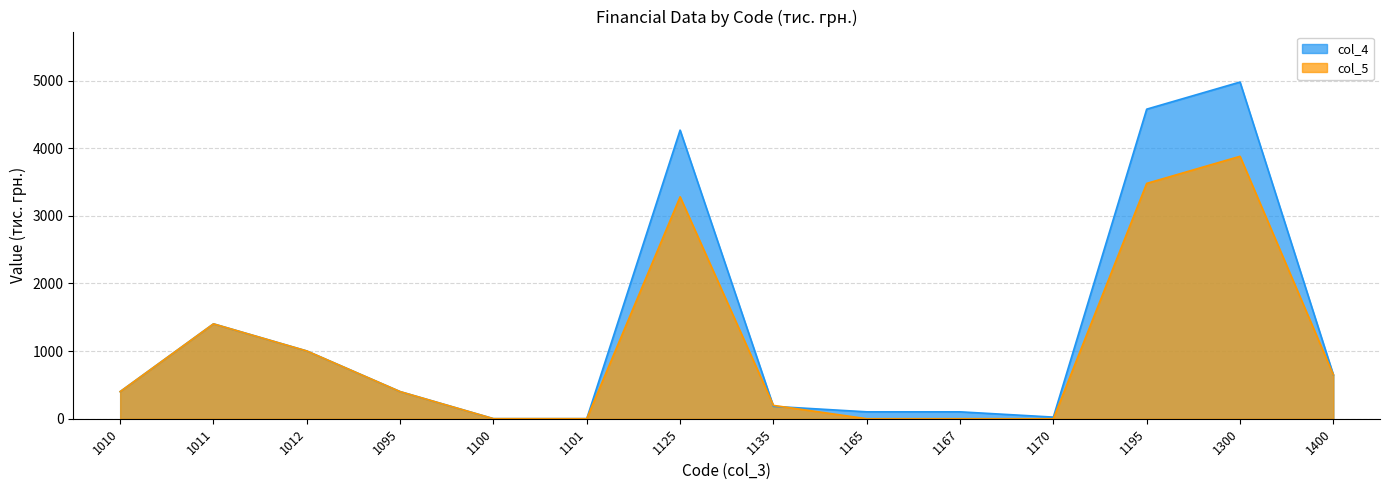

Is the value of col_4 at 1170 greater than the value of col_5 at 1011?

No